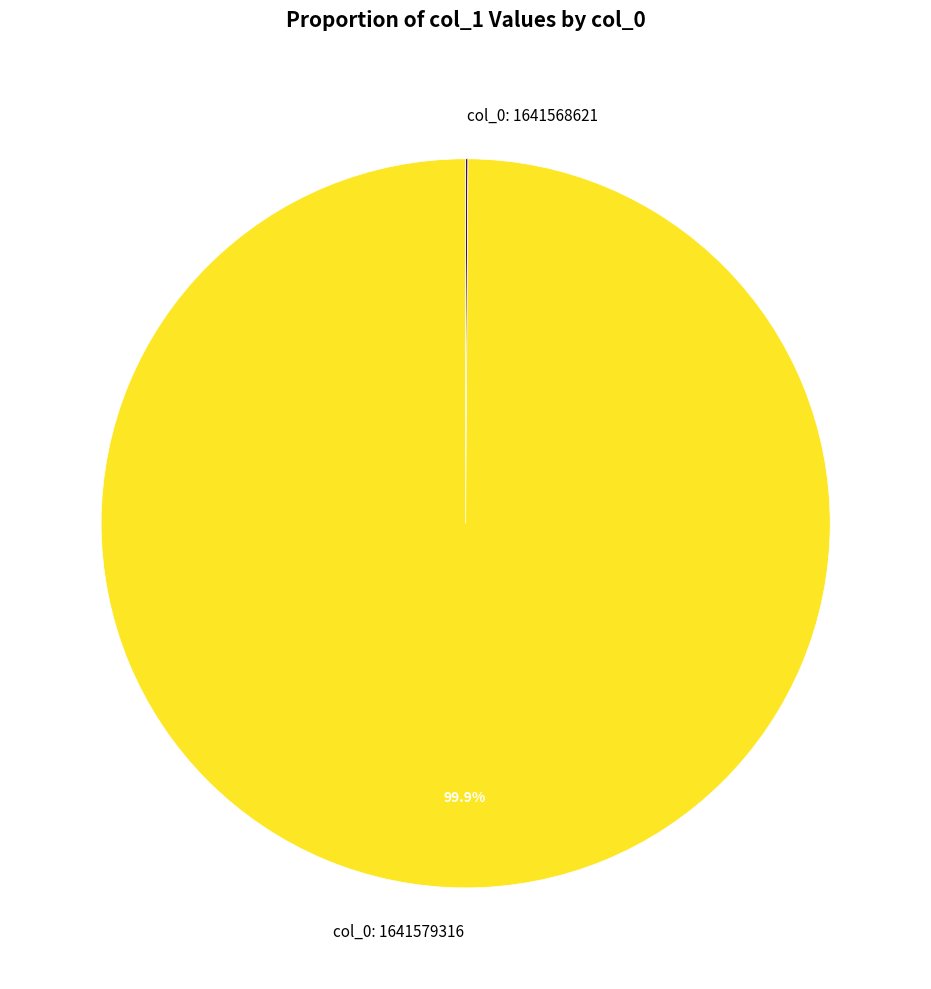

Which category accounts for the majority?

col_0: 1641579316